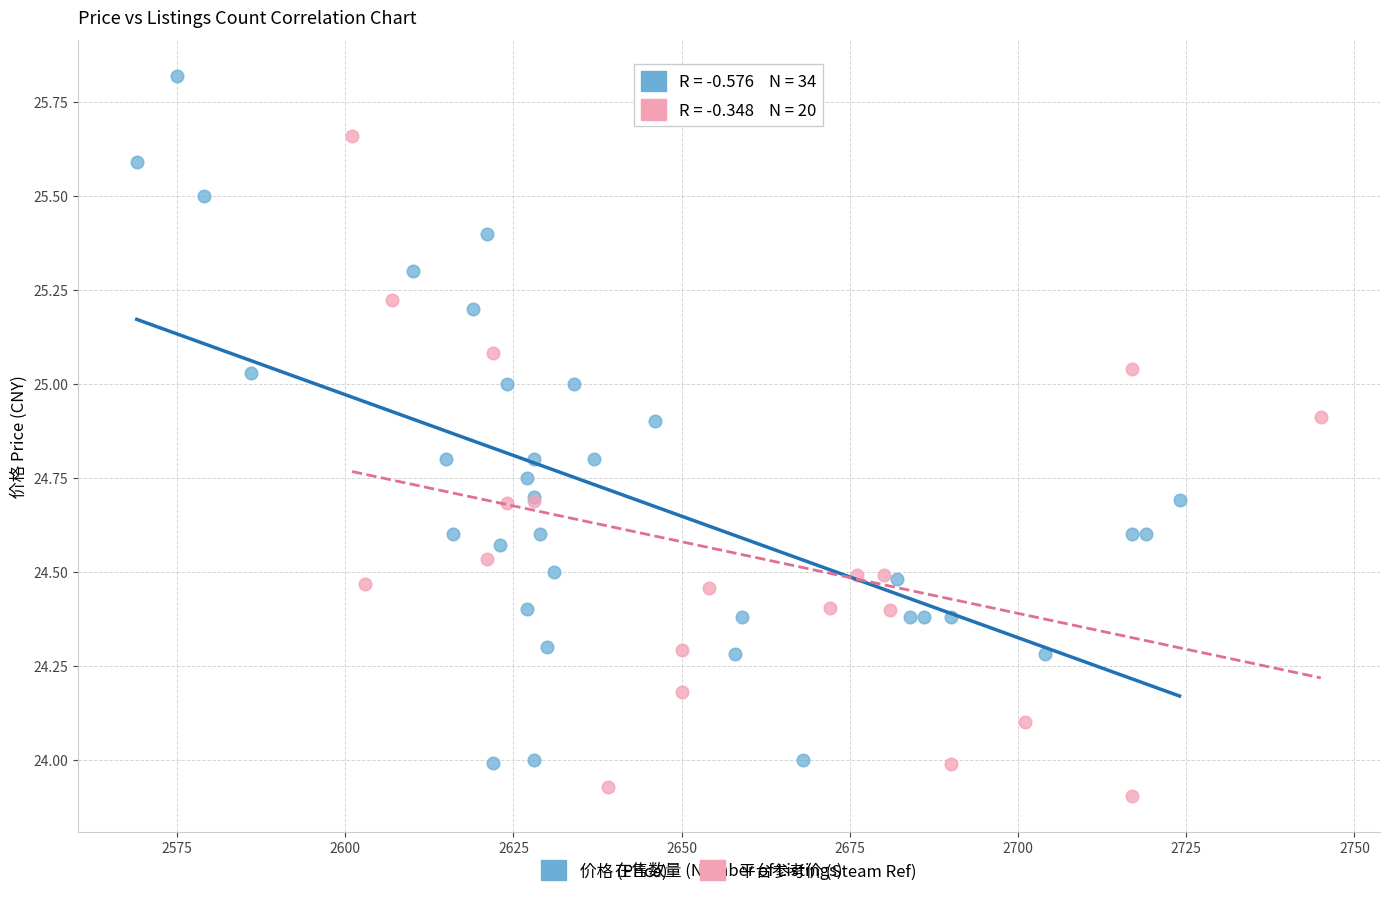

Which series contains the lowest Y value?

平台参考价 (Steam Ref)